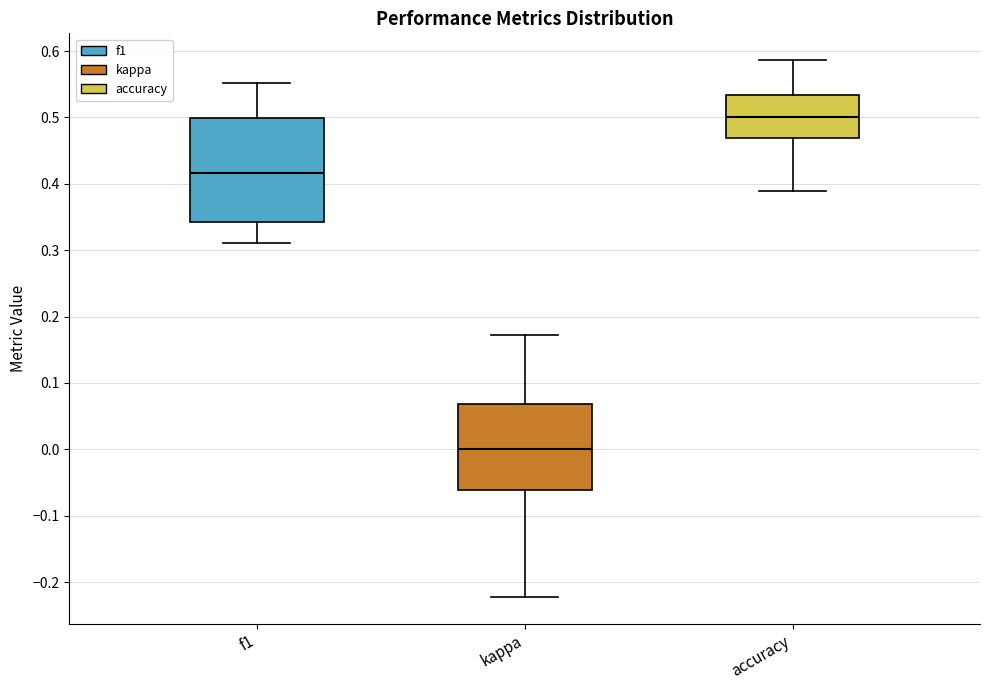

Comparing the boxes themselves (not the whiskers), which one is the tallest?

f1